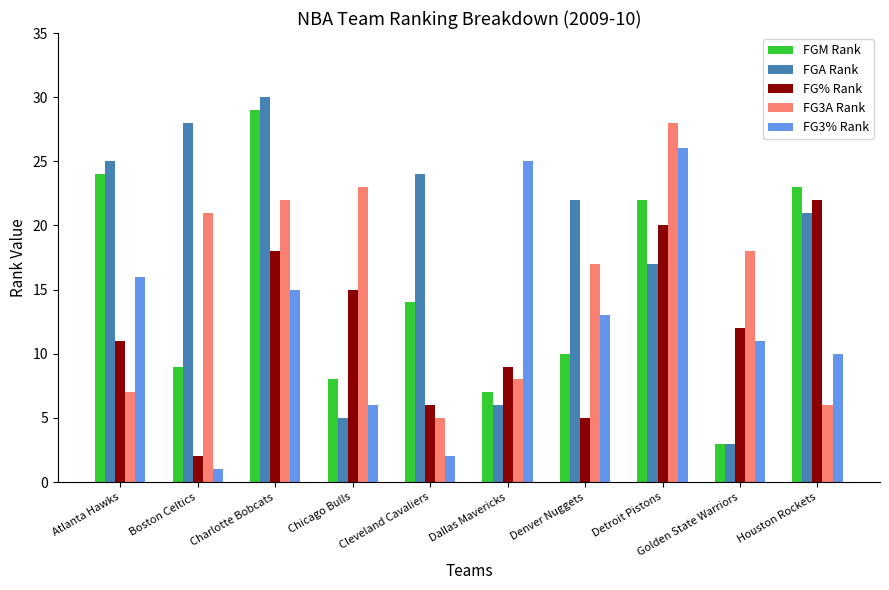

Where is FG3% Rank nearest to the value 13?

Denver Nuggets